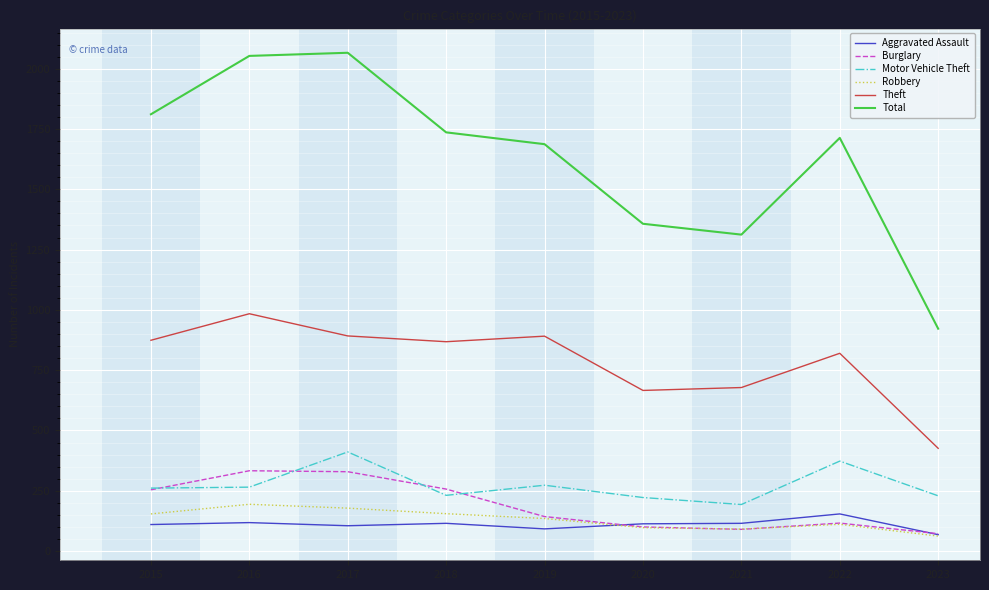

Which series has the largest range (max minus min)?

Total